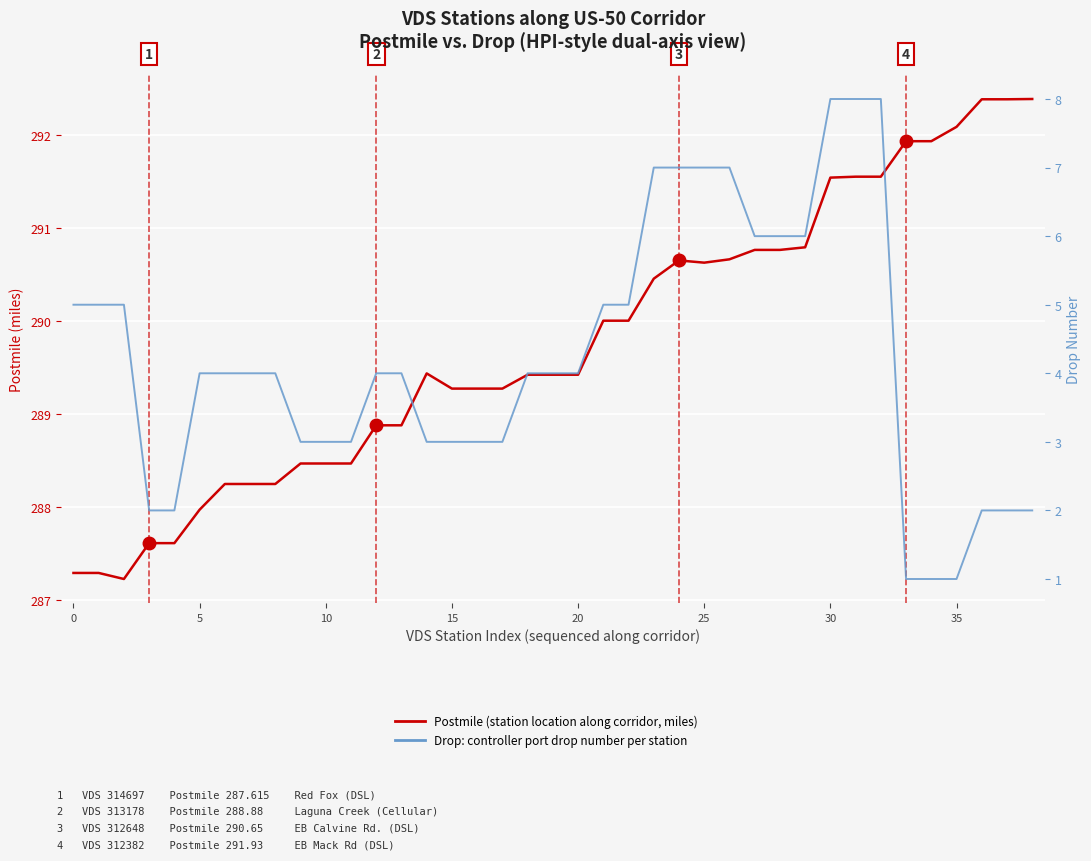

What is the difference between the maximum and second lowest values in the Drop (controller port drop number) series?

7.0